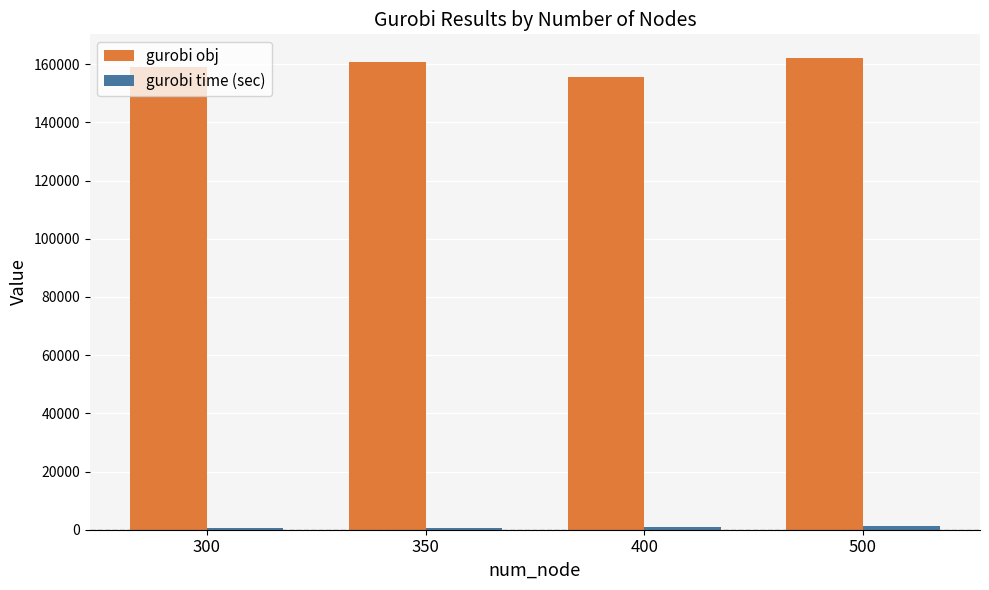

Are the bars horizontal?

No